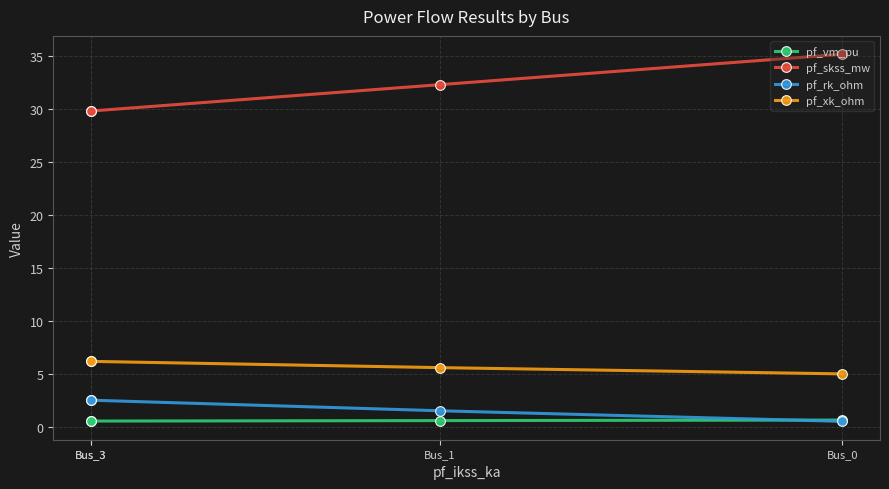

Which series has the largest total across all categories?

pf_skss_mw